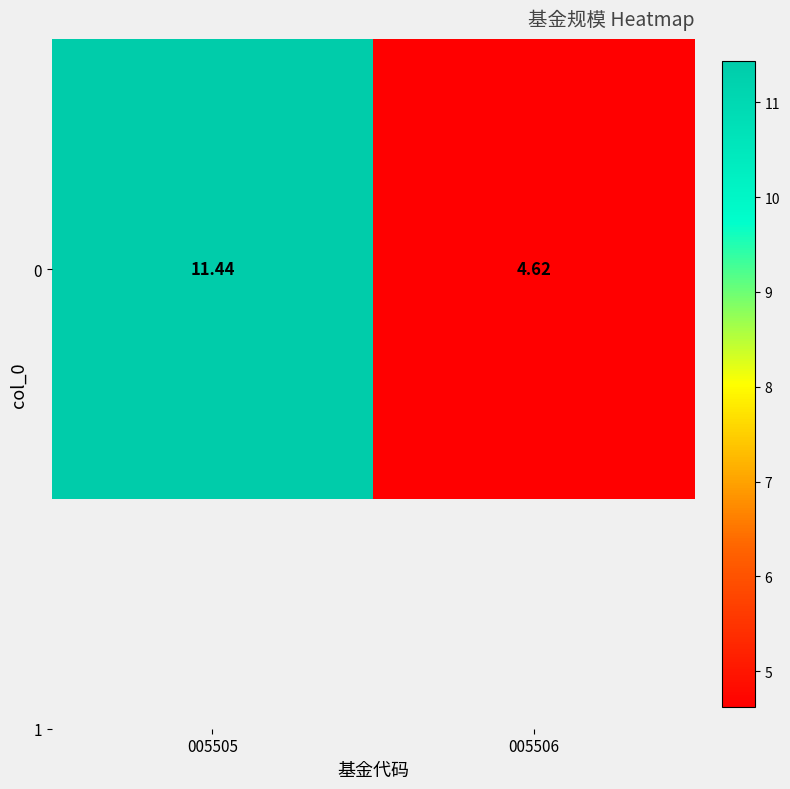

List the labels in order of value, smallest first.

005506, 005505